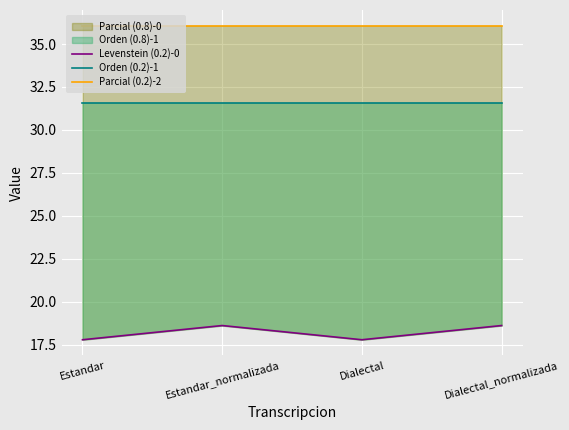

True or false: Orden (0.2)-1 and Levenstein (0.2)-0 cross at least once.

False